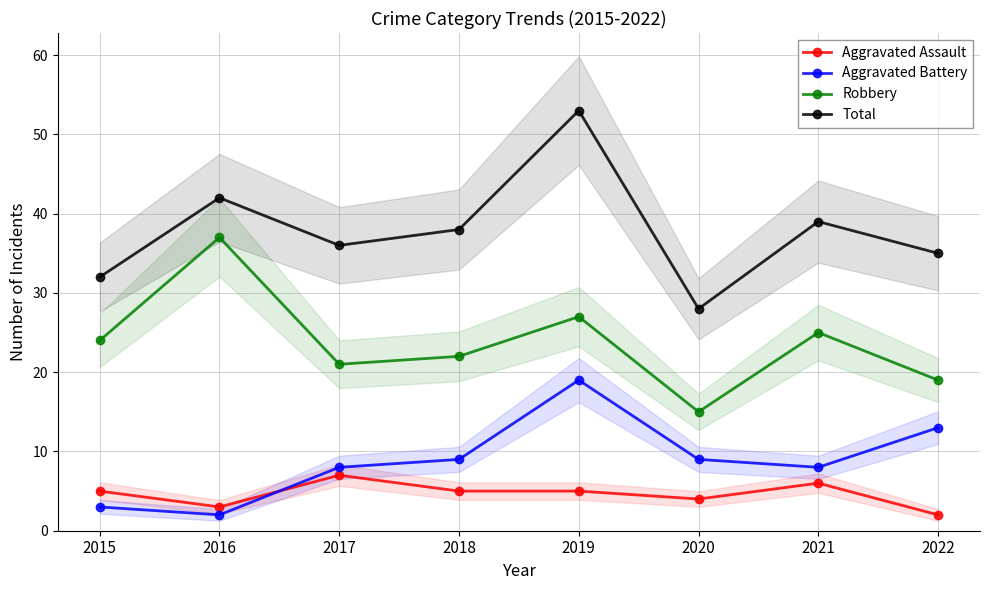

Reading left to right, list all the values displayed in this chart.

Aggravated Assault: 5	3	7	5	5	4	6	2
Aggravated Battery: 3	2	8	9	19	9	8	13
Robbery: 24	37	21	22	27	15	25	19
Total: 32	42	36	38	53	28	39	35